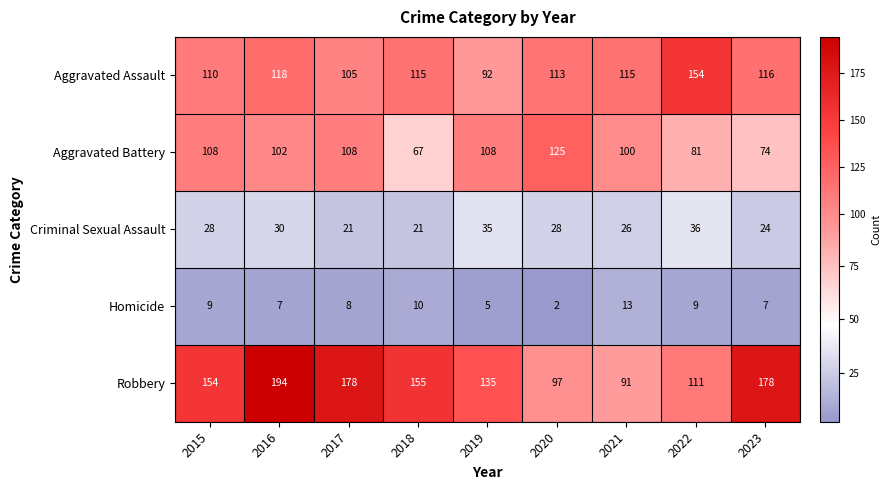

Which label corresponds to the largest value in the chart?

2016